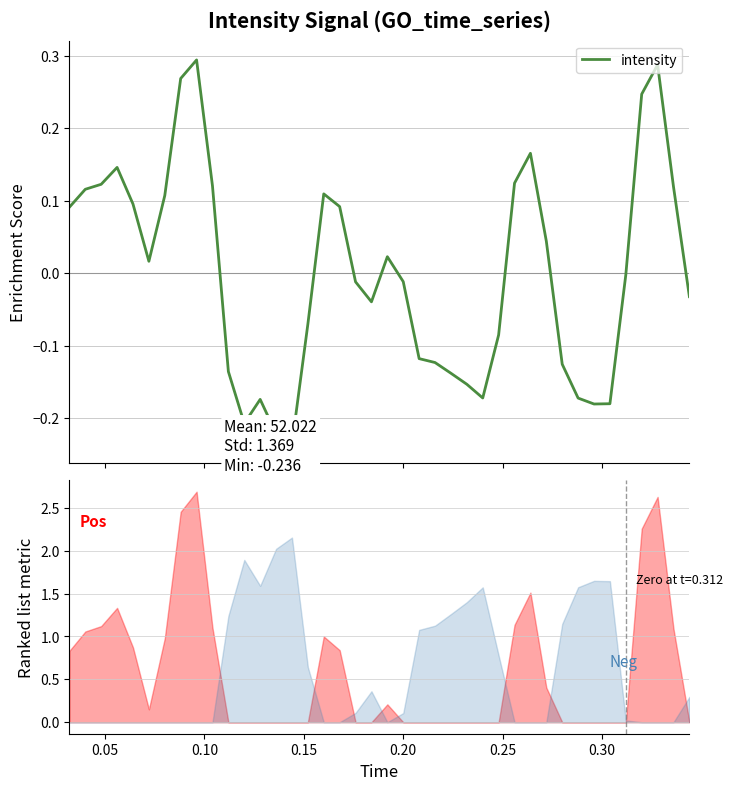

Is it true that the value at 0.20 is 0.1?

True